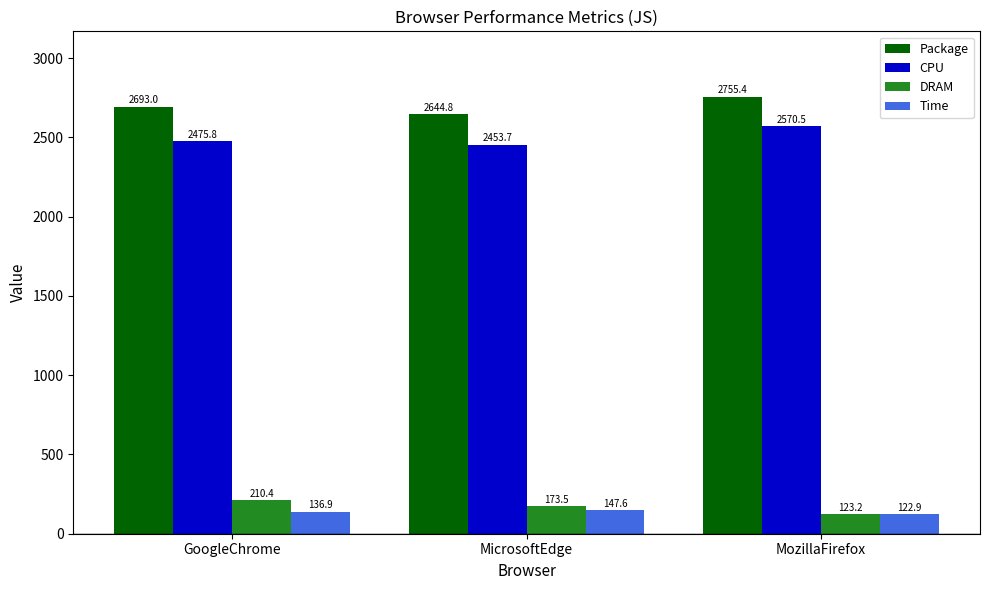

List the labels in order of DRAM value, largest first.

GoogleChrome, MicrosoftEdge, MozillaFirefox